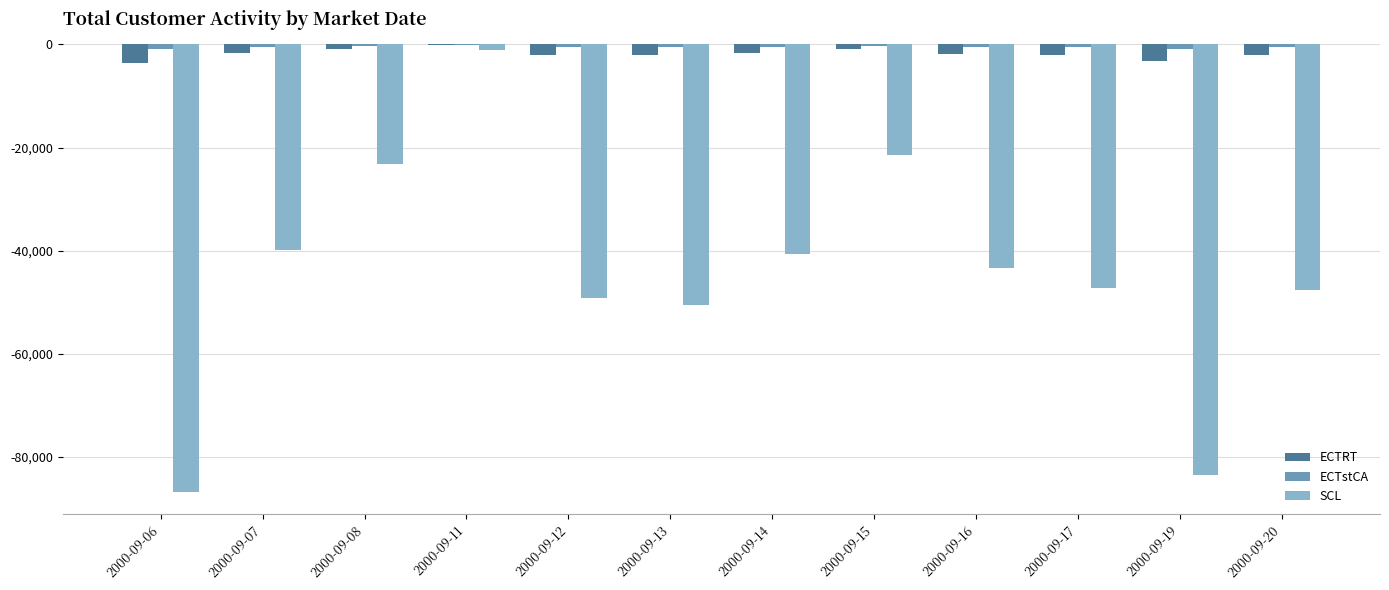

How many groups of bars are there?

12